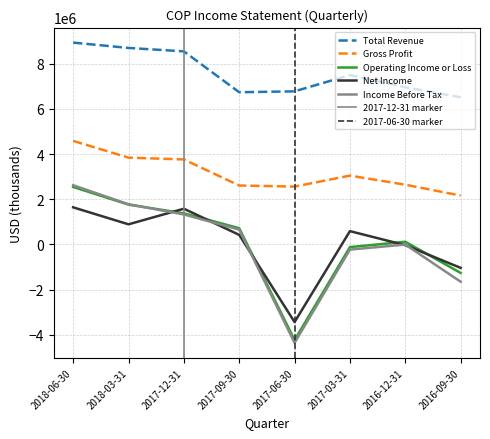

Is the value of Income Before Tax at 2016-12-31 greater than the value of Operating Income or Loss at 2016-12-31?

No